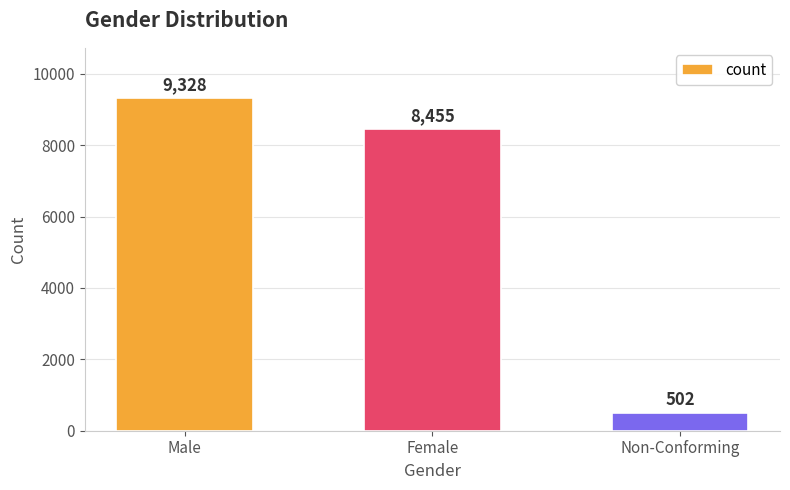

Where is the data nearest to the value 4915?

Female